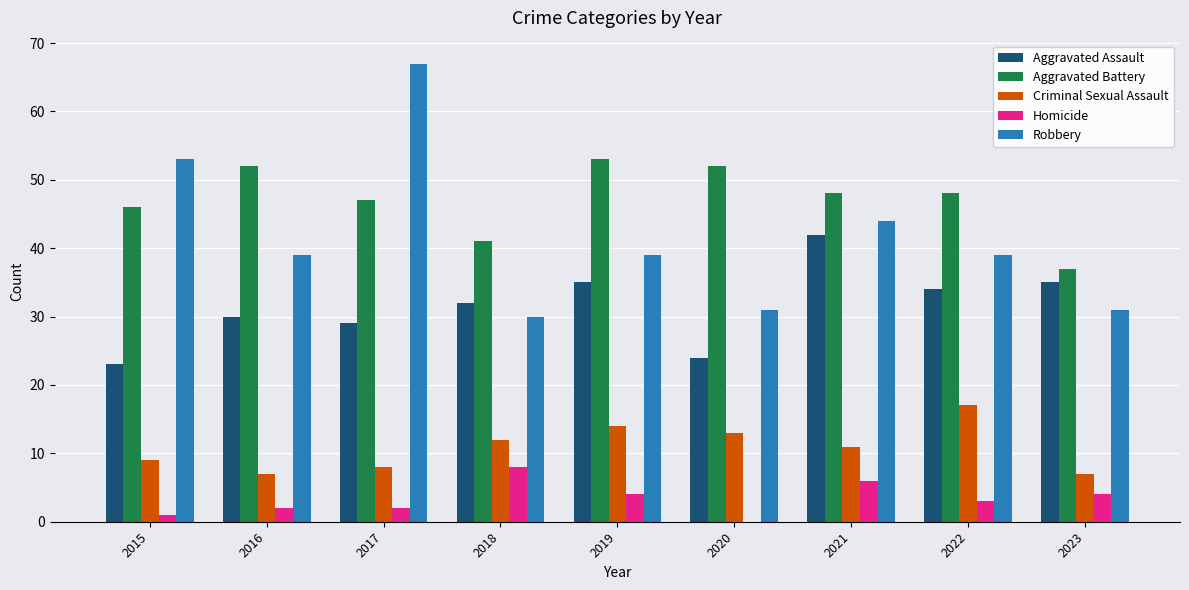

At which label does Criminal Sexual Assault reach its peak?

2022